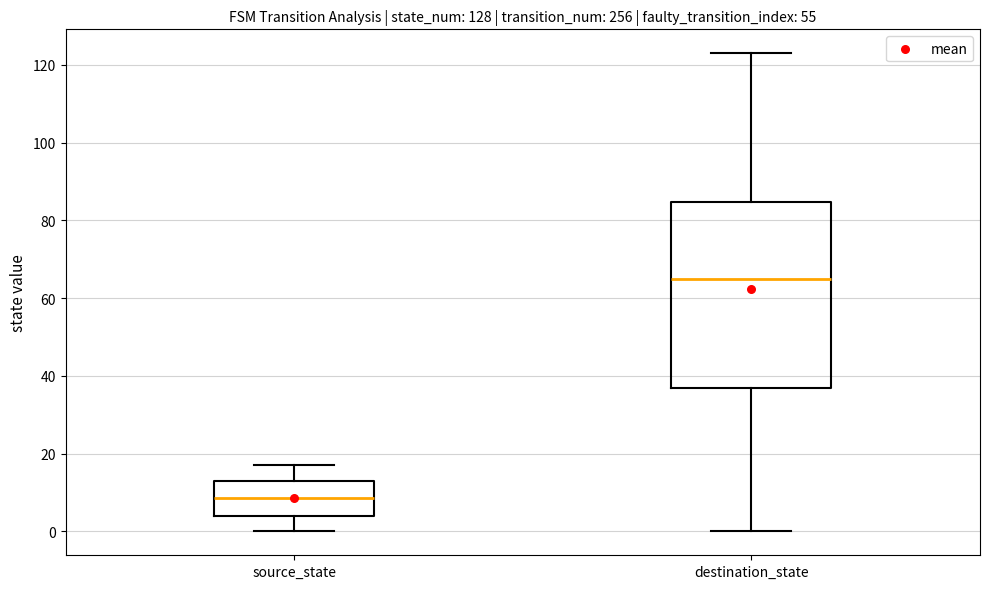

Reading left to right, transcribe this box plot: for each box, give where its median line is, the range the box spans, and where its two whiskers end, as read against the y-axis. The values are not printed on the chart, so give them approximately, as read against the axis.

source_state: median 8, box 4 to 14, whiskers 0 to 18
destination_state: median 66, box 38 to 84, whiskers 0 to 124